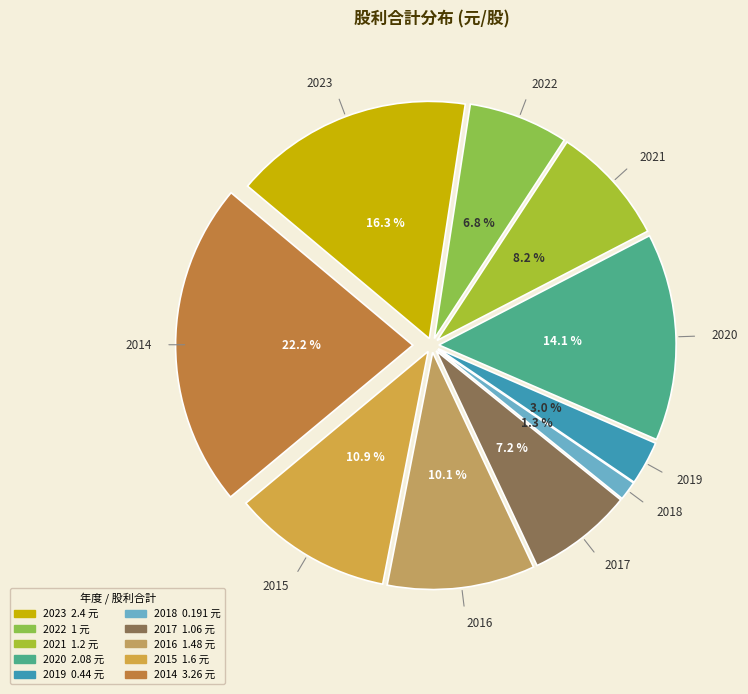

Combined, what portion of the pie is 2020 and 2022?

20.9%